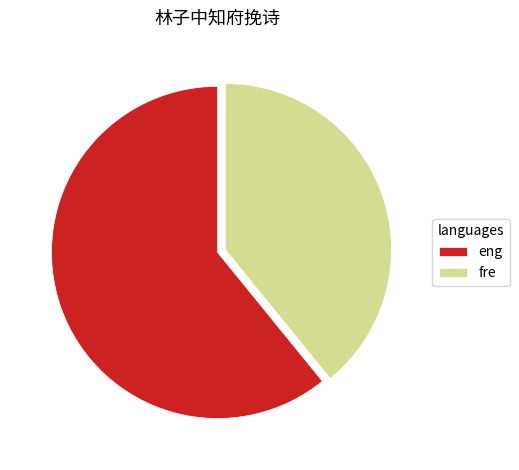

True or false: eng accounts for 61% of the total.

True